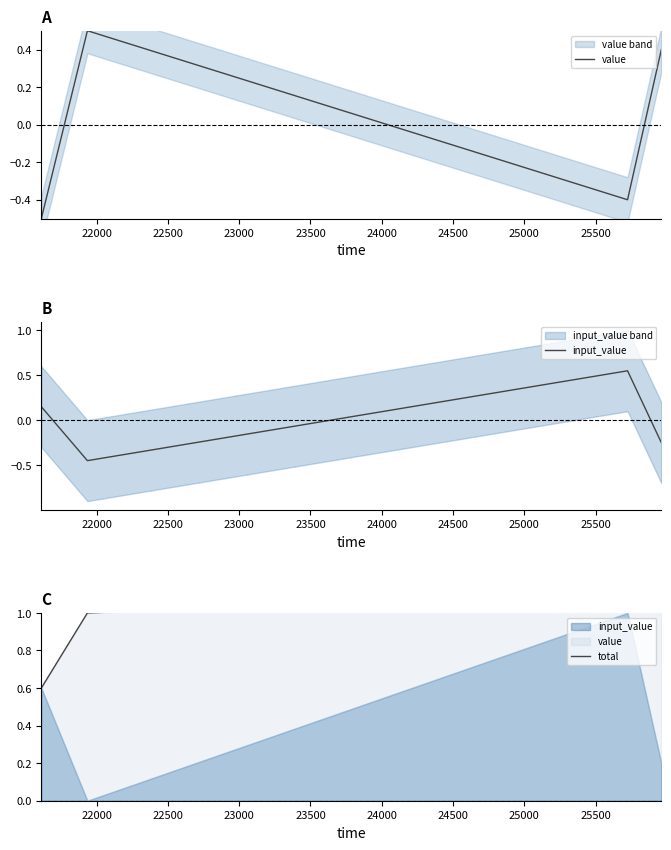

What is the difference between the total values at 22000 and 23000?

0.1